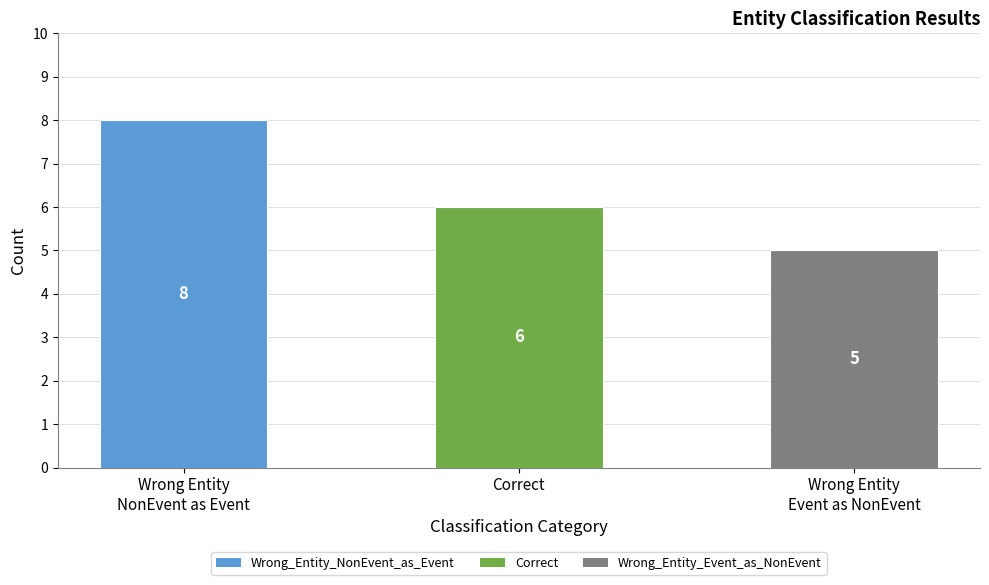

List the labels in order of value, smallest first.

Wrong Entity
Event as NonEvent, Correct, Wrong Entity
NonEvent as Event